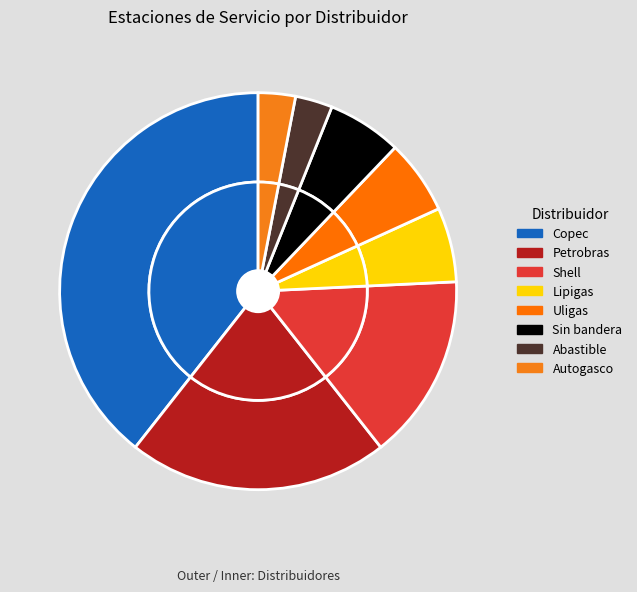

Which slice is the largest?

Copec